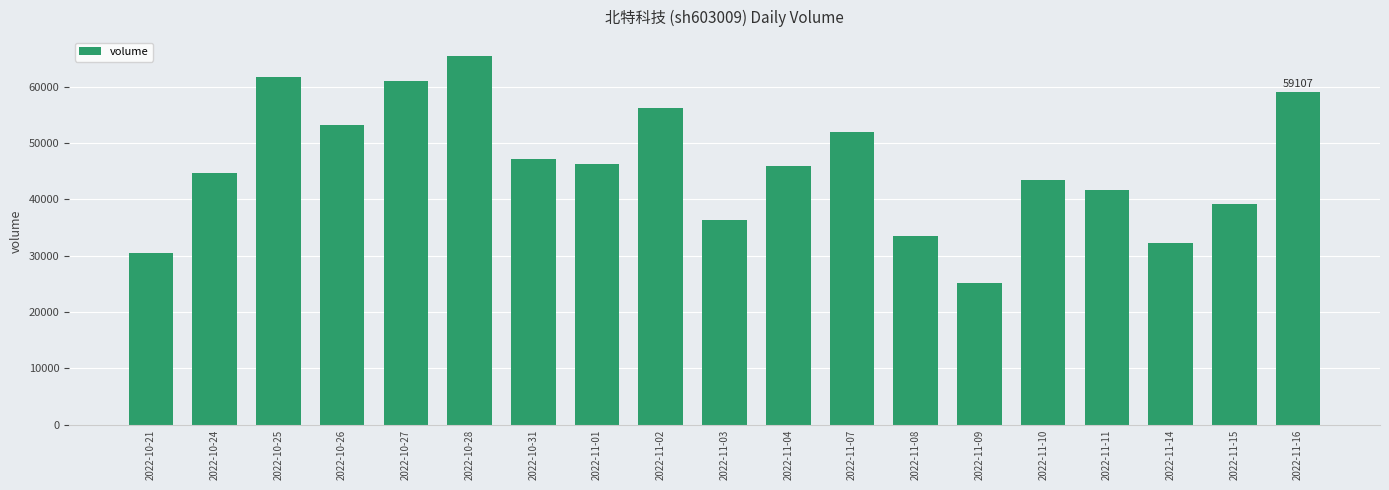

Are the bars grouped side by side (vs. stacked)?

No